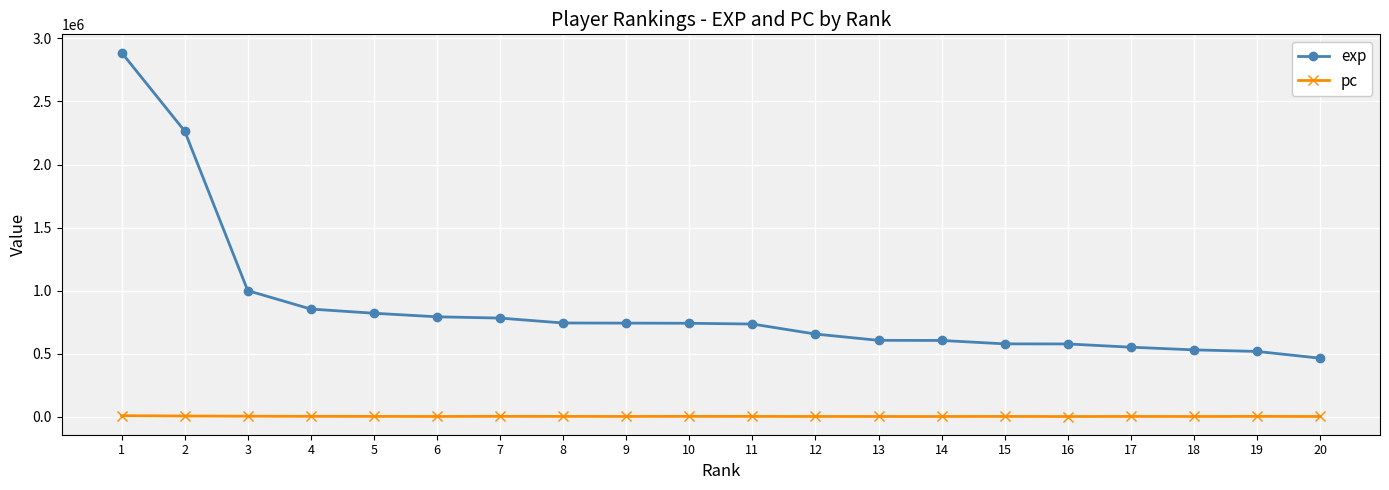

Which category has the lowest value in the exp series?

20